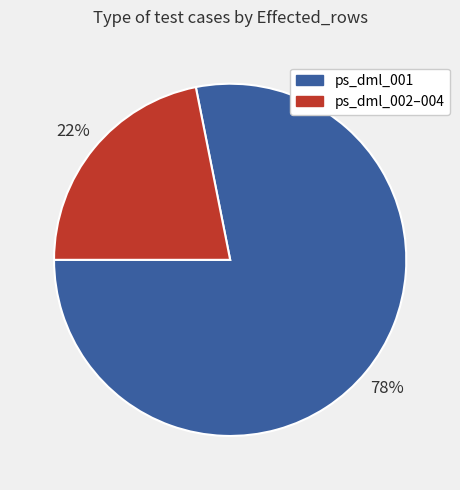

To the nearest percent, what is the difference between the largest and smallest slice percentages?

56%